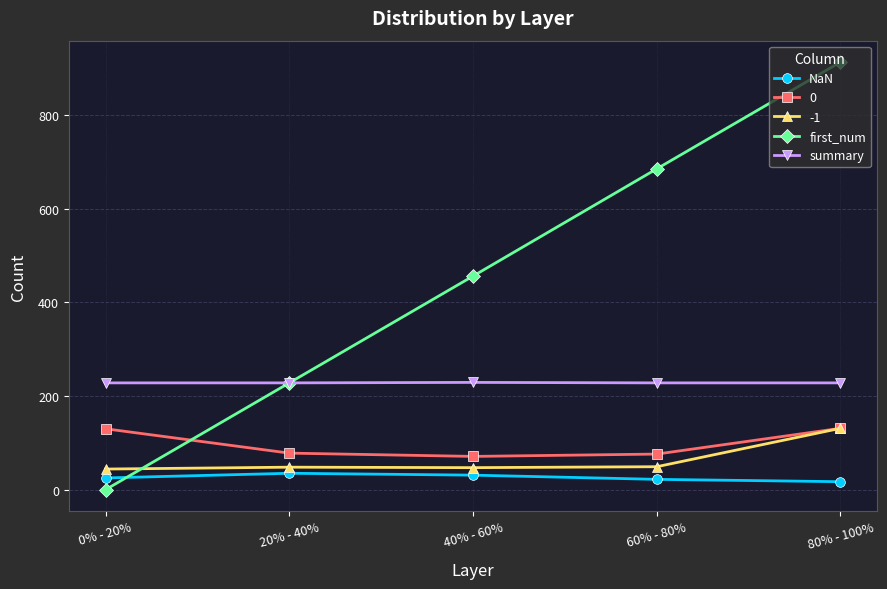

Which series has the widest spread of values?

first_num